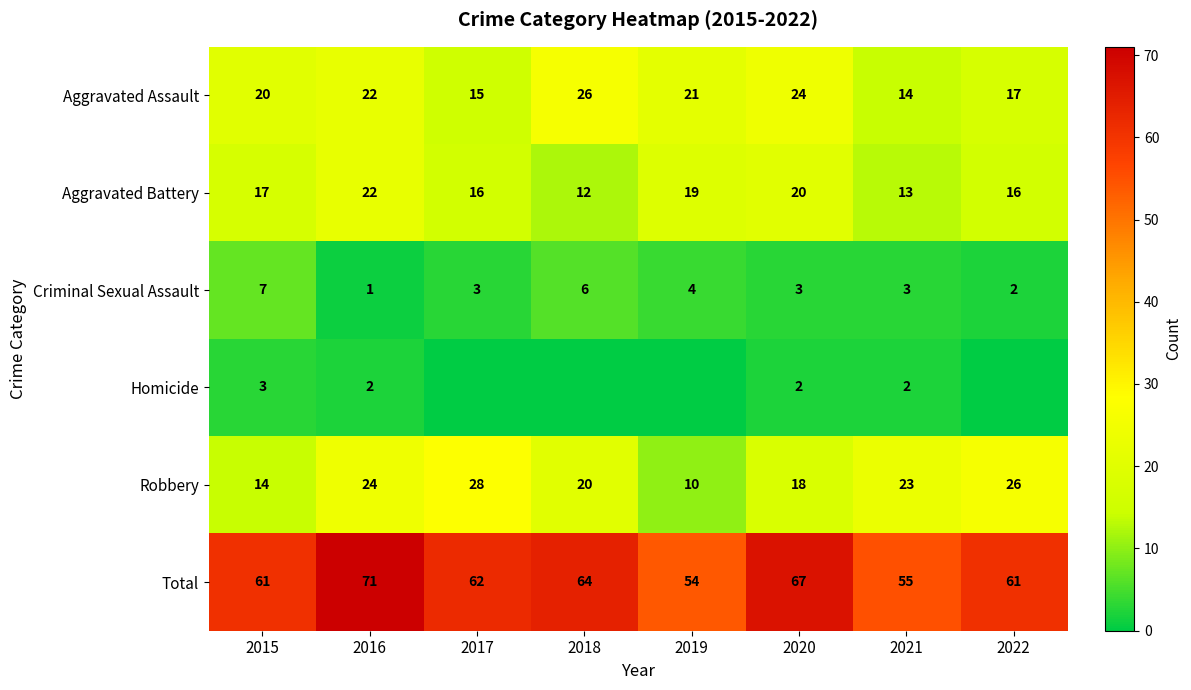

The Criminal Sexual Assault series shows 3 at 2017. True or false?

True